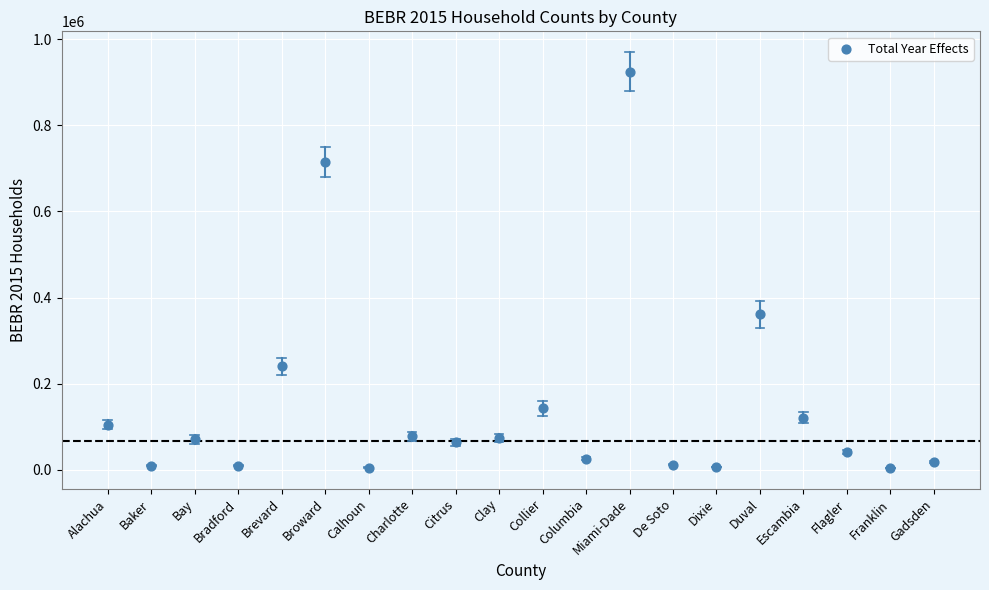

What Y value in the scatter plot is closest to 464693?

361640